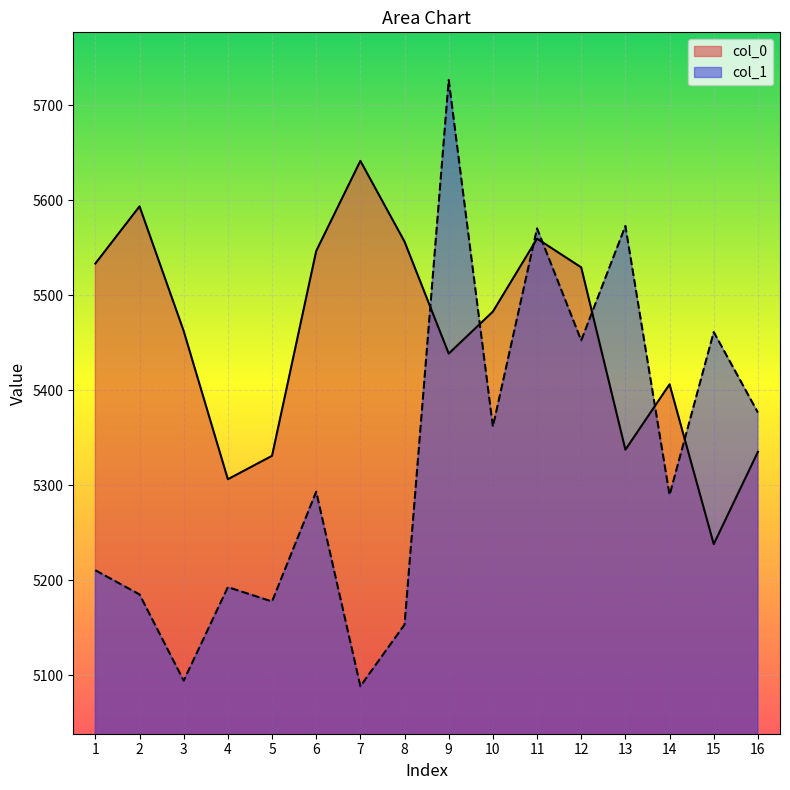

Which series changed the most between 9 and 15?

col_1